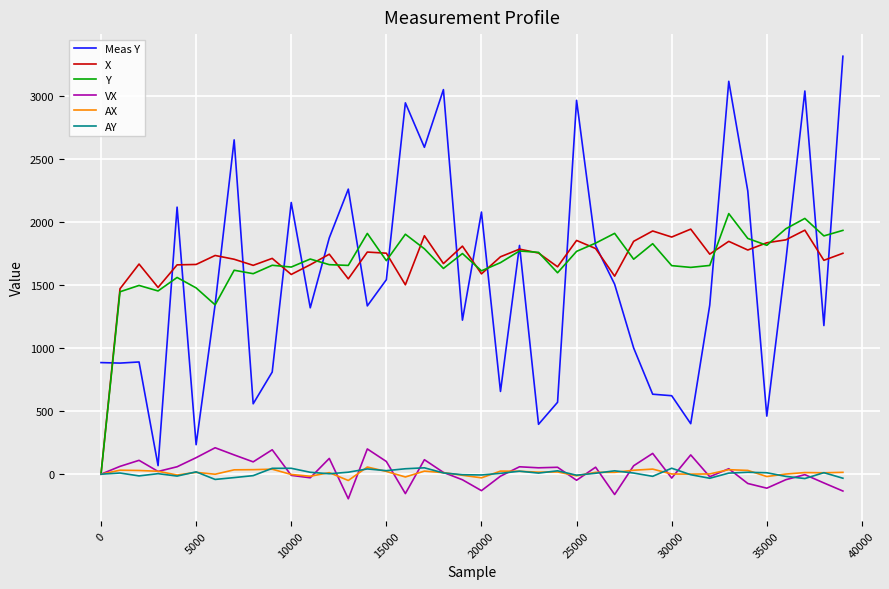

Which series has the widest spread of values?

Meas Y